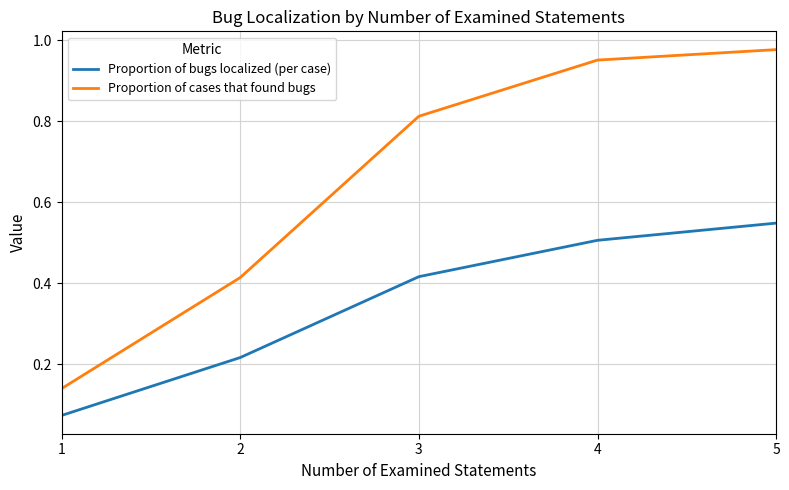

The Proportion of bugs localized (per case) series shows 0.1 at 2. True or false?

False